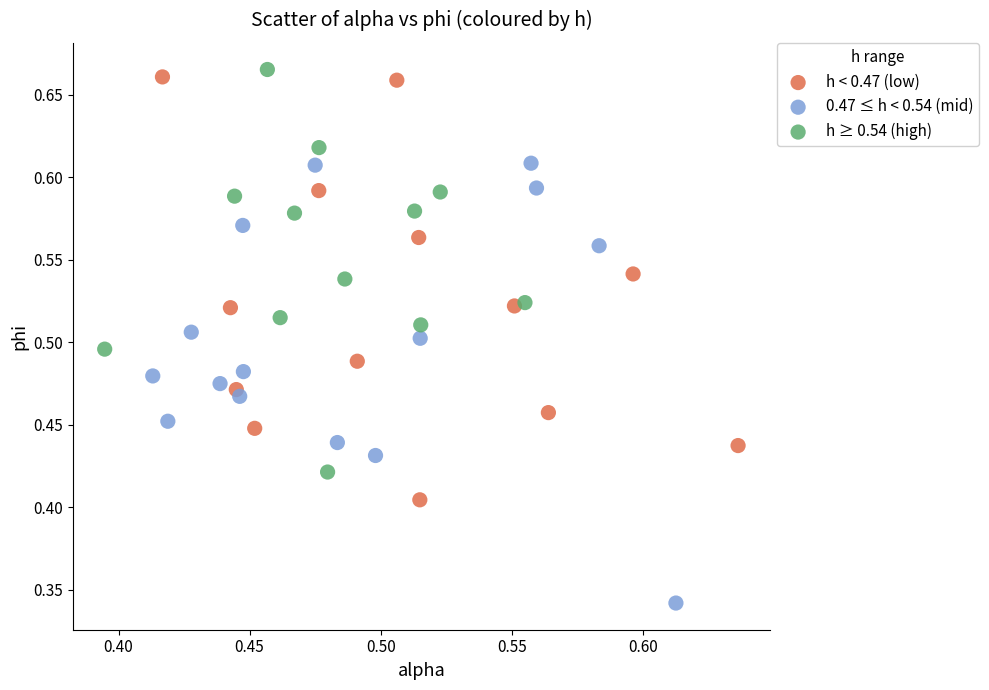

Which series reaches the maximum Y coordinate?

h ≥ 0.54 (high)